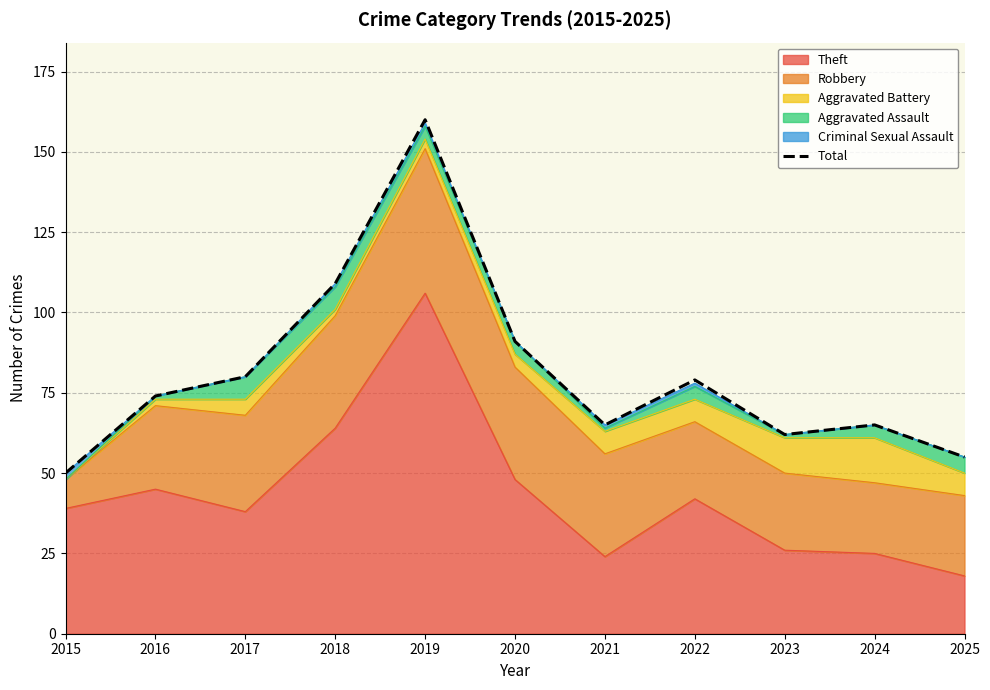

What is the greatest value displayed?

160